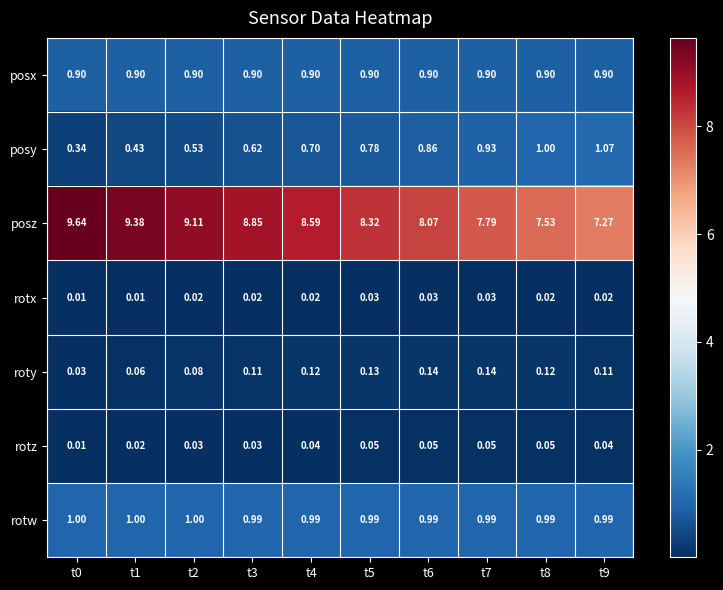

Which series has the largest total across all categories?

posz